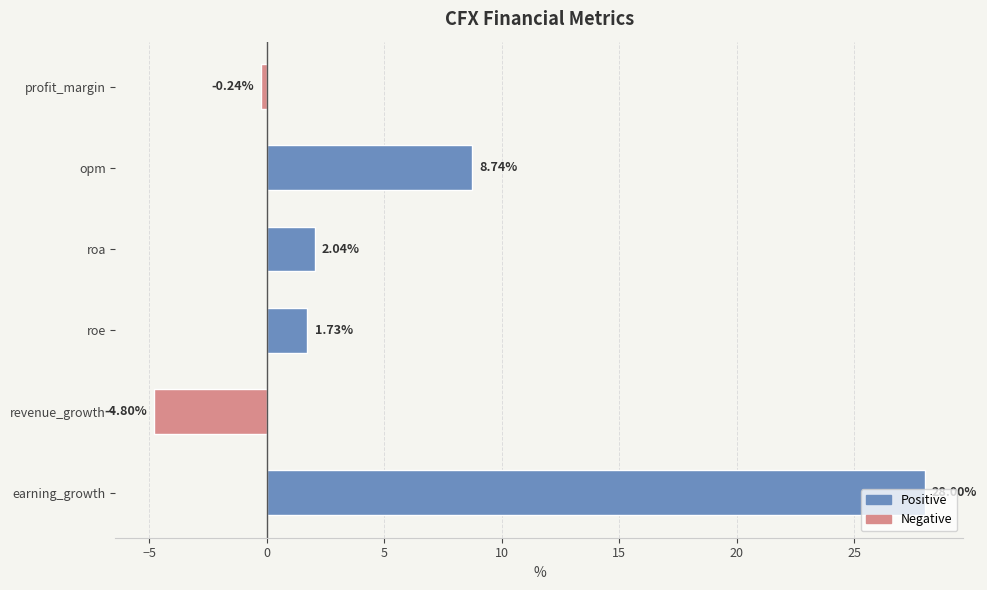

Rank the categories by value from highest to lowest.

earning_growth, opm, roa, roe, profit_margin, revenue_growth